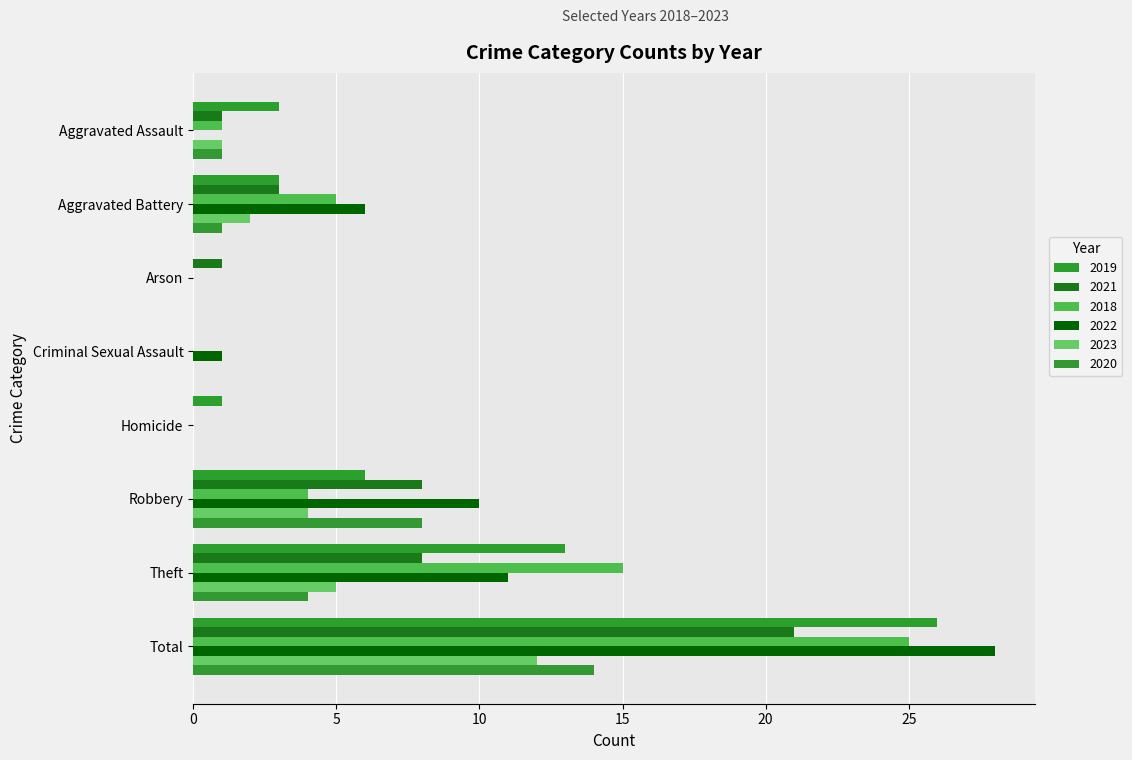

Rank the series by their maximum value, from lowest to highest.

2023, 2020, 2021, 2018, 2019, 2022